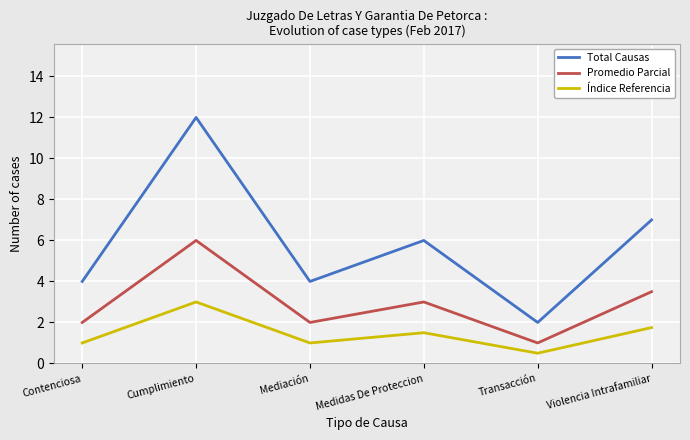

Is it true that Total Causas equals 0.5 at Transacción?

False